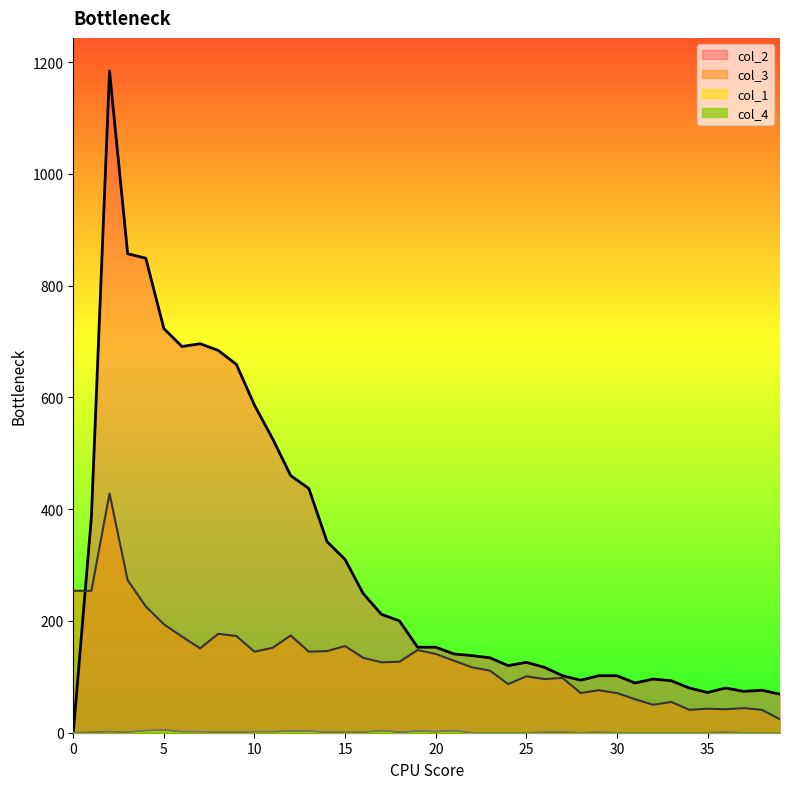

Which series has the widest spread of values?

col_2